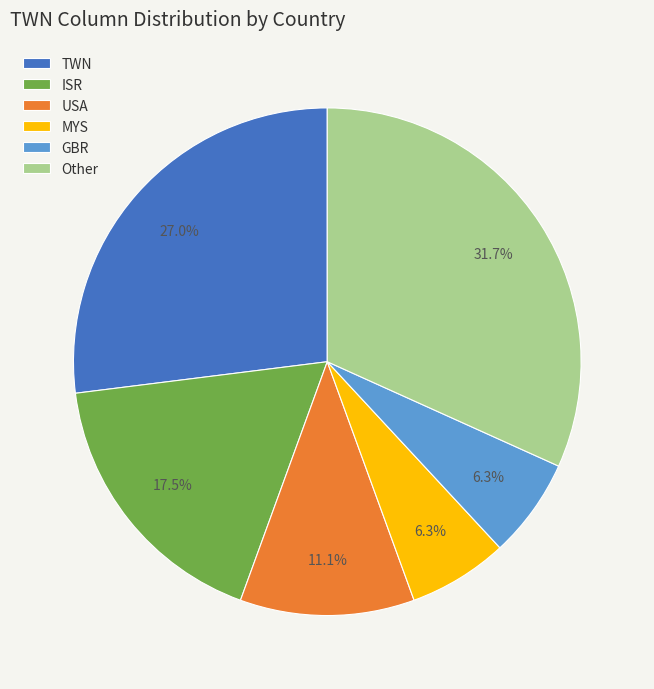

What is the largest slice in the pie chart?

Other